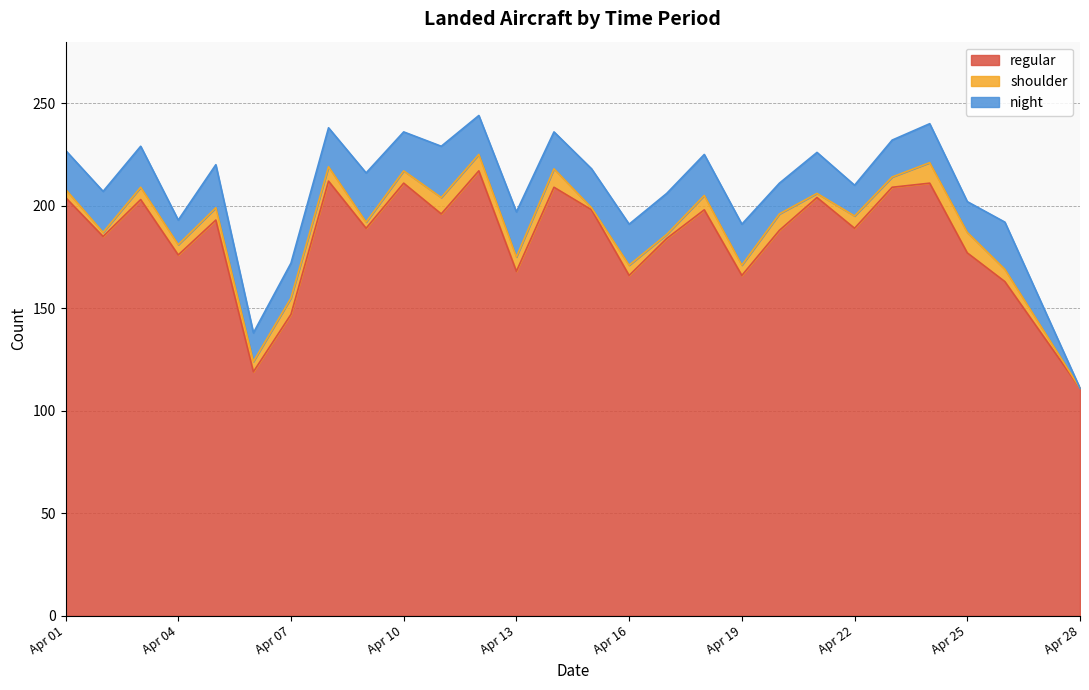

What are all the series names shown in the legend?

regular, shoulder, night